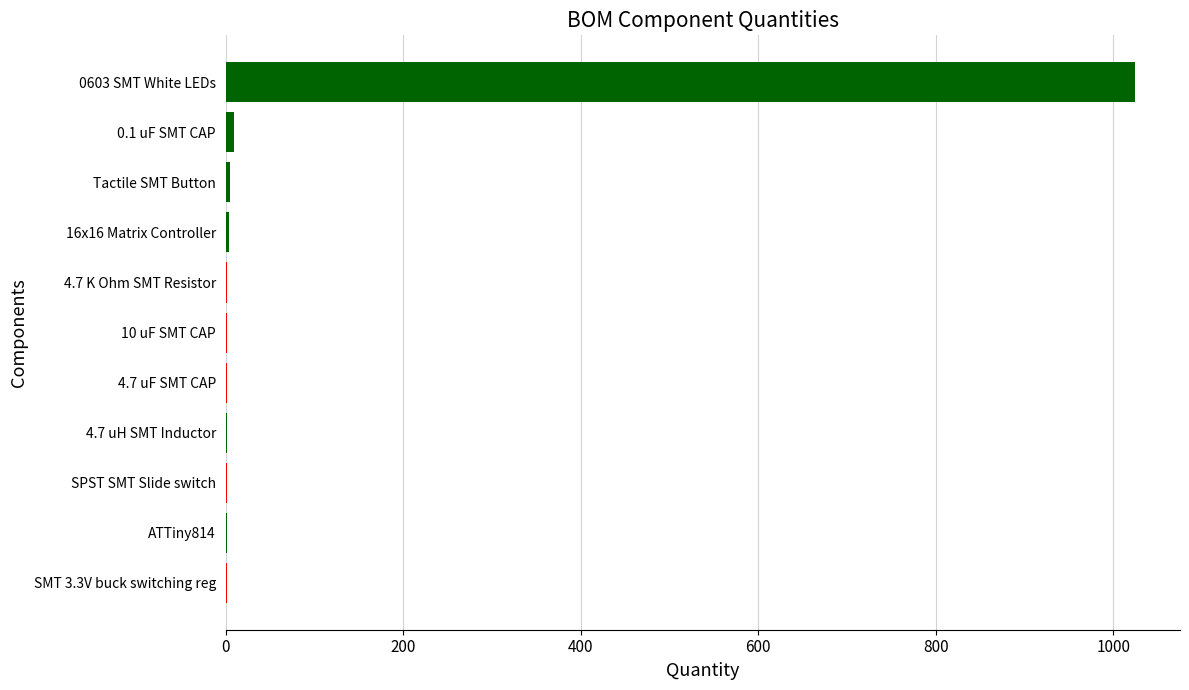

What is the maximum value shown in the chart?

1024